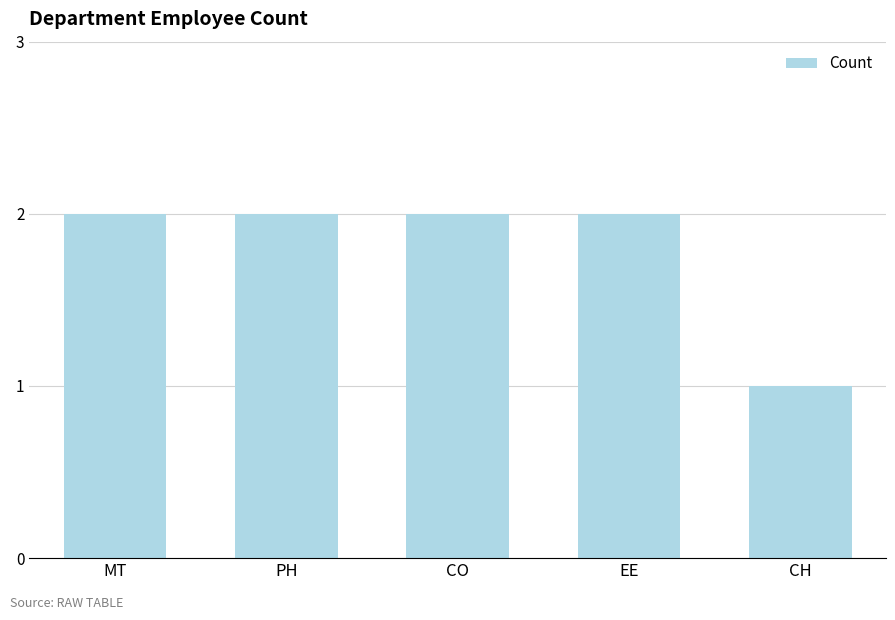

What is the sum of the values at MT and CO?

4